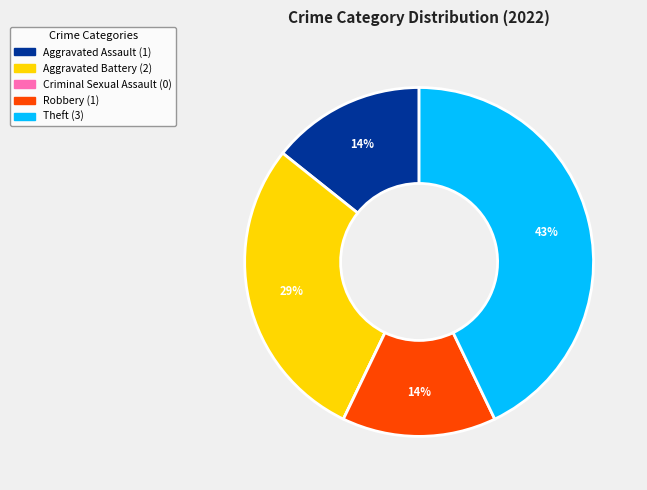

To the nearest percent, what is the average slice percentage?

20%